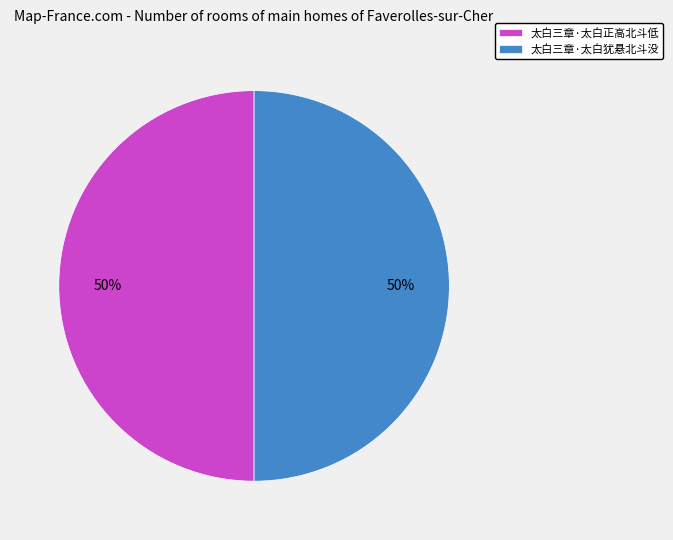

Do 太白三章·太白正高北斗低 and 太白三章·太白犹悬北斗没 together represent more than half of the pie?

Yes